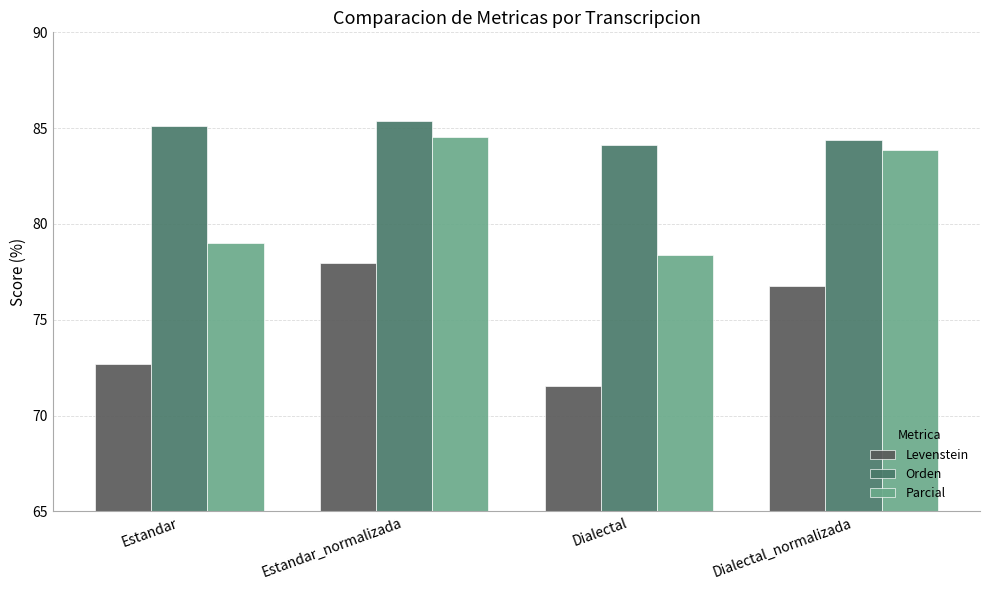

At which category is the sum across all series the highest?

Estandar_normalizada